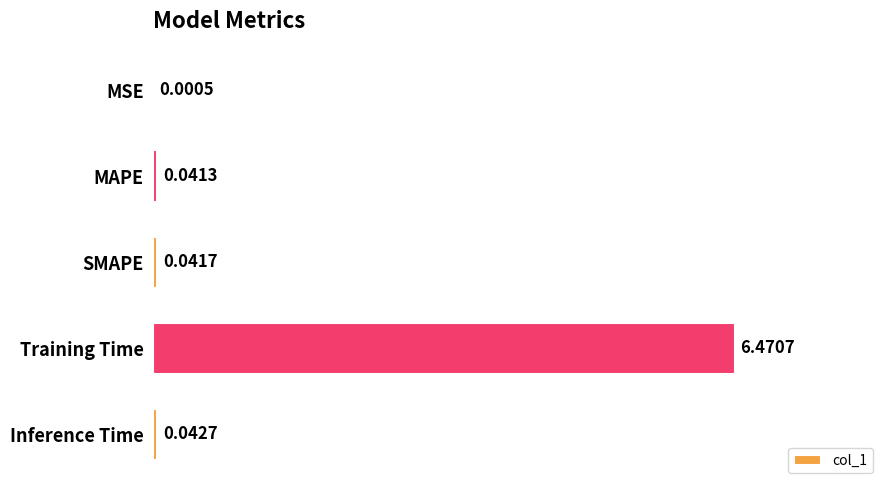

What is the change in value from SMAPE to Training Time?

+6.4